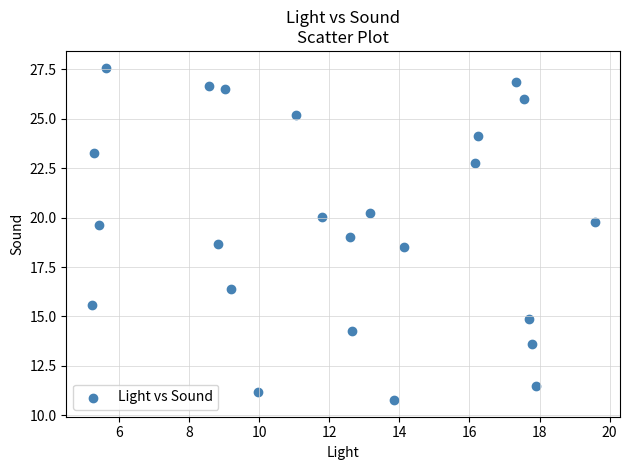

What is the range of X values (max minus min)?

14.4